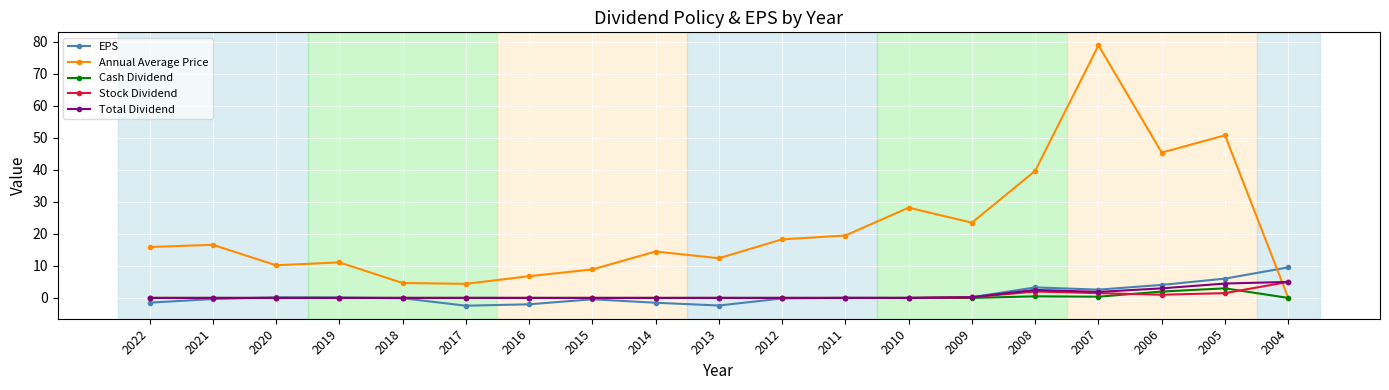

What is the minimum value for EPS?

-2.4